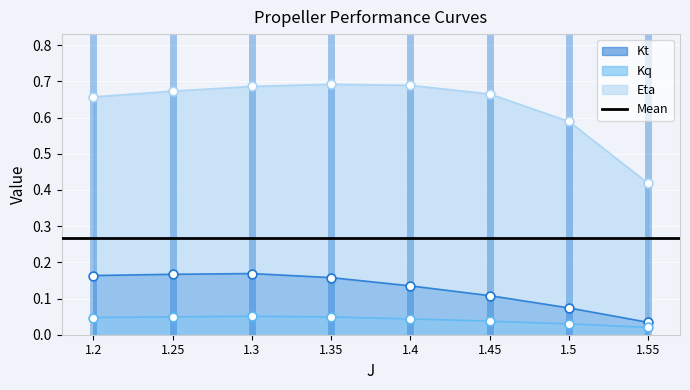

Is the value of Eta at 1.45 greater than the value of Kq at 1.45?

Yes